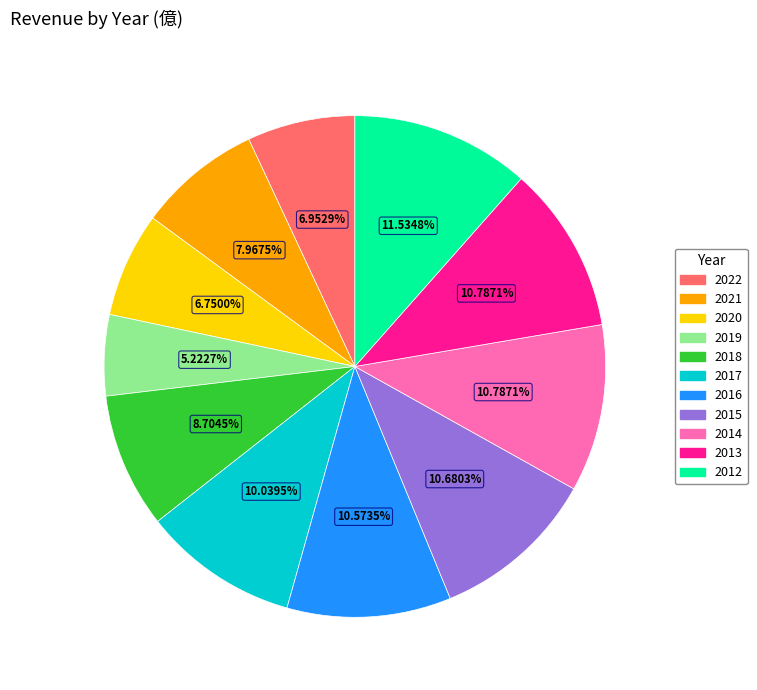

True or false: 2014 accounts for 11% of the total.

True